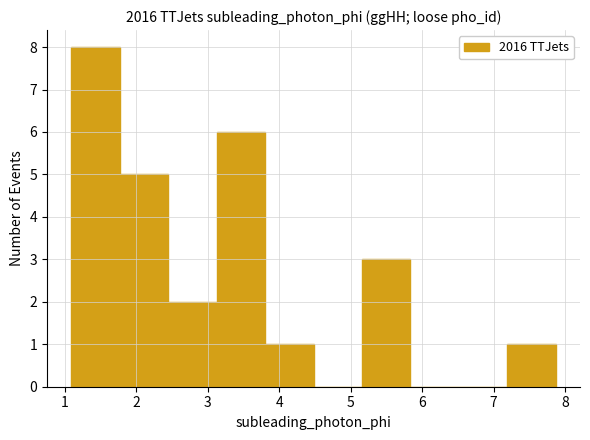

What is the height of the bar covering 5.2 to 5.8 on the x-axis? Neither the bar edges nor the heights are printed on the chart, so give them approximately, as read against the axes.

3